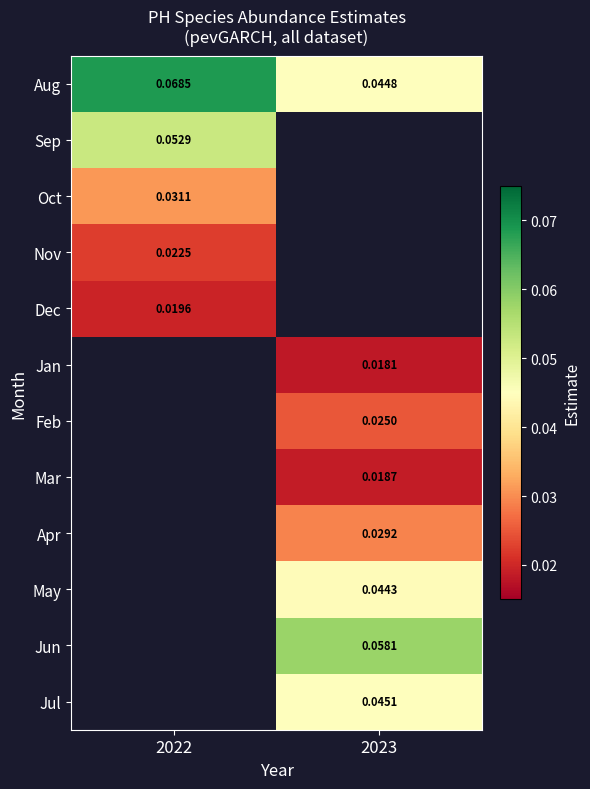

Is the value of Feb at 2023 greater than the value of Nov at 2022?

Yes